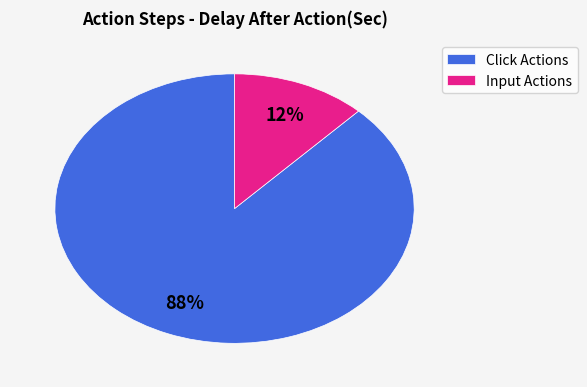

Which category has the biggest portion of the pie?

Click Actions